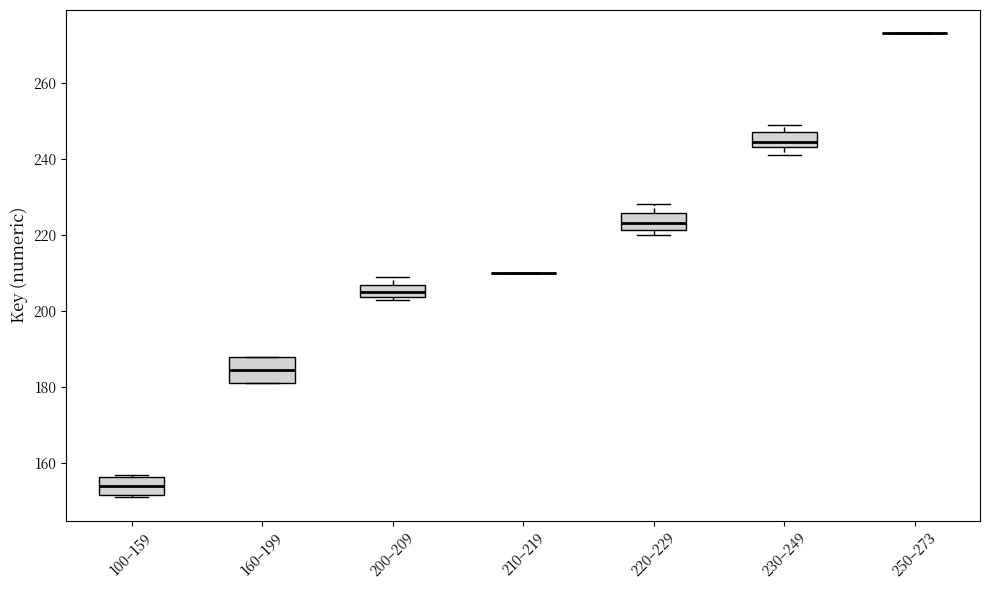

Where does the median line of the box for 160–199 sit on the y-axis? The values are not printed on the chart, so give them approximately, as read against the axis.

184